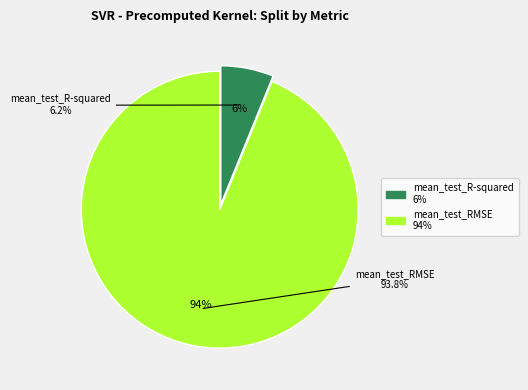

The mean_test_RMSE slice represents 99% of the pie. True or false?

False